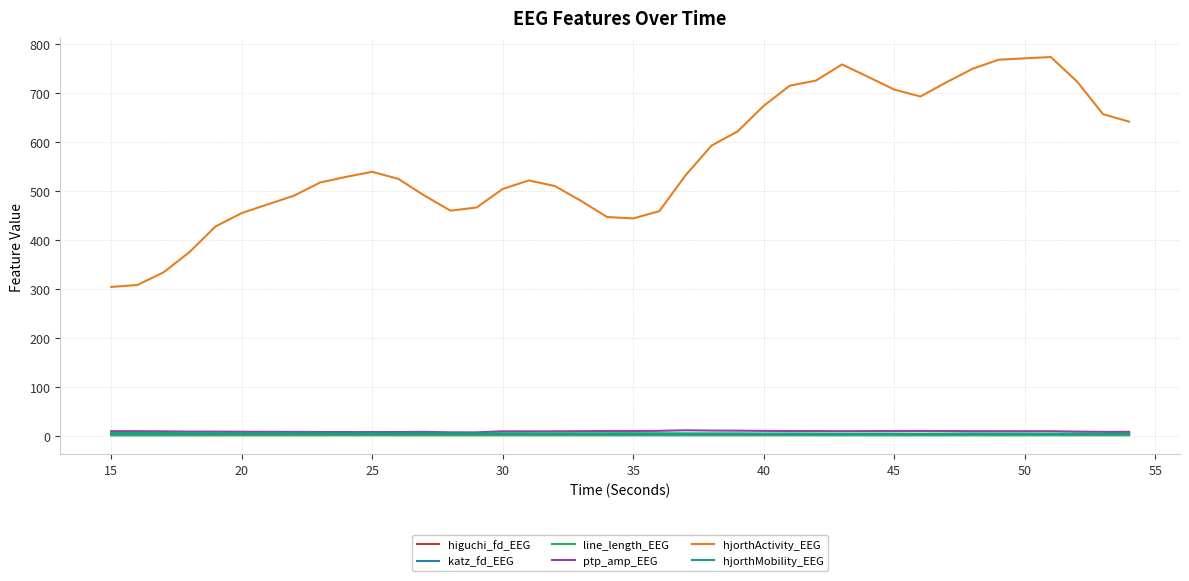

Which series has the largest range (max minus min)?

hjorthActivity_EEG